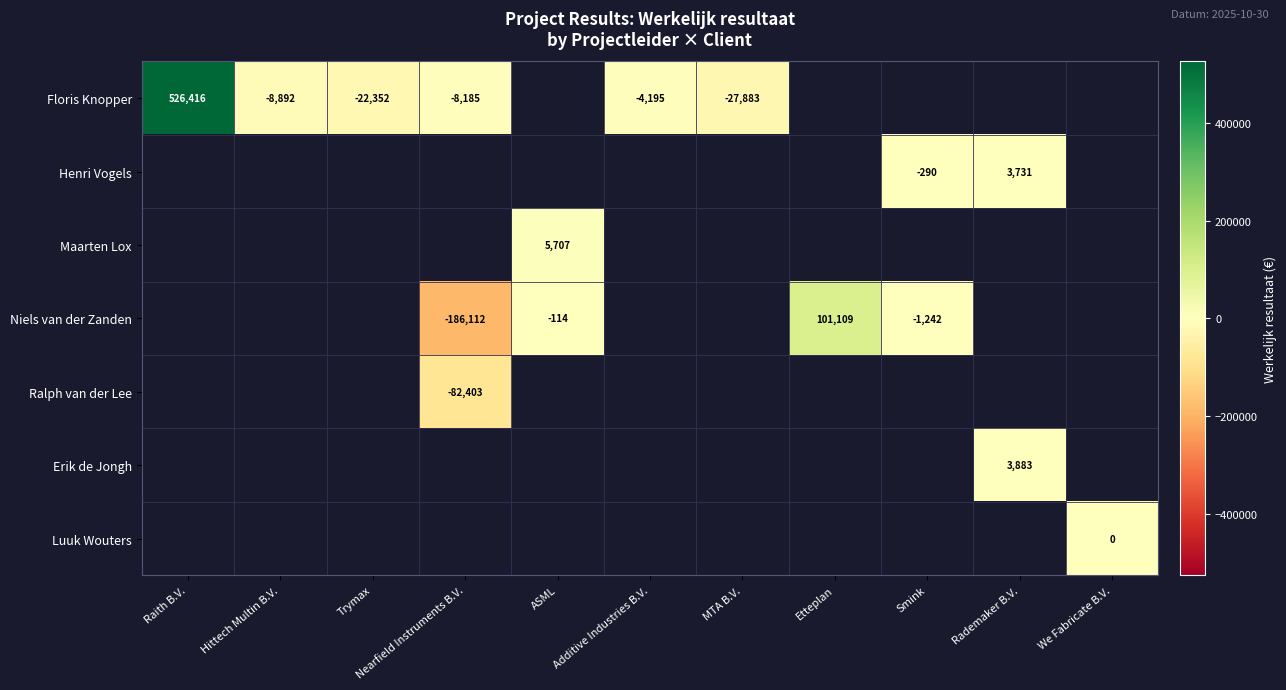

How many categories are shown in the chart?

11